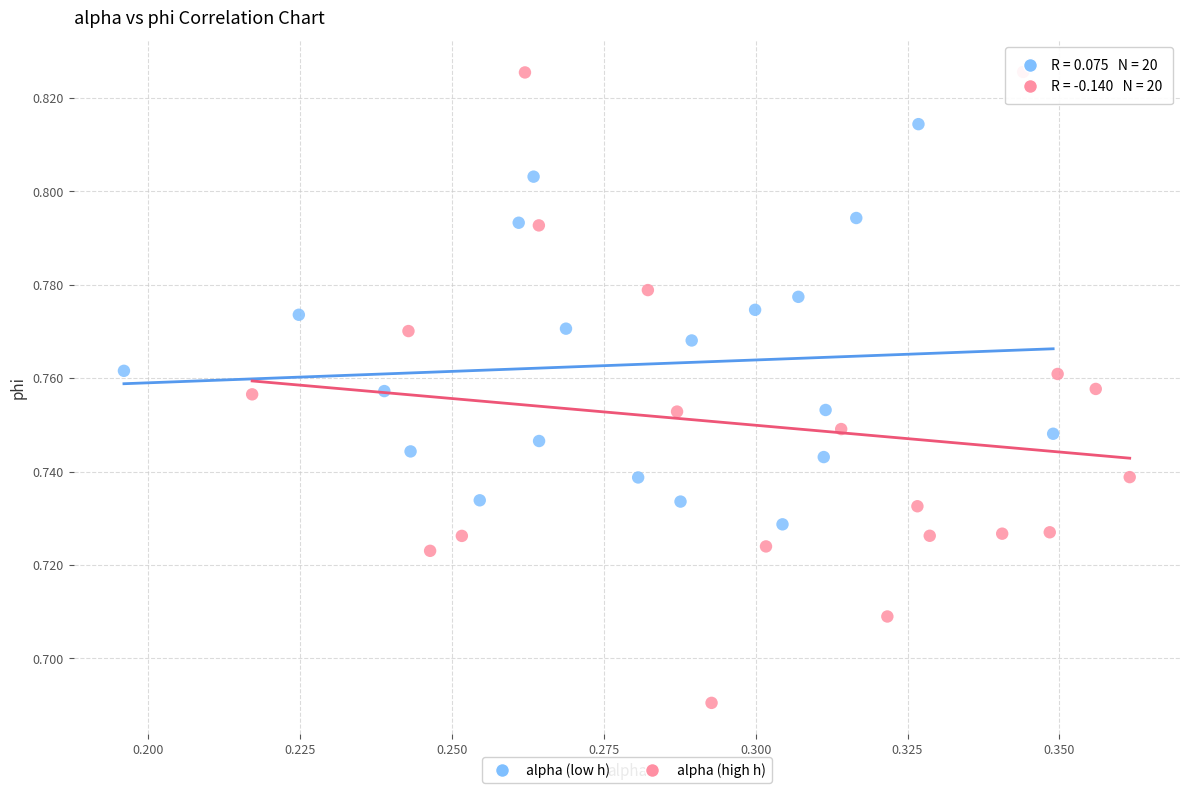

Which series has the largest Y range (max minus min)?

alpha (high h)